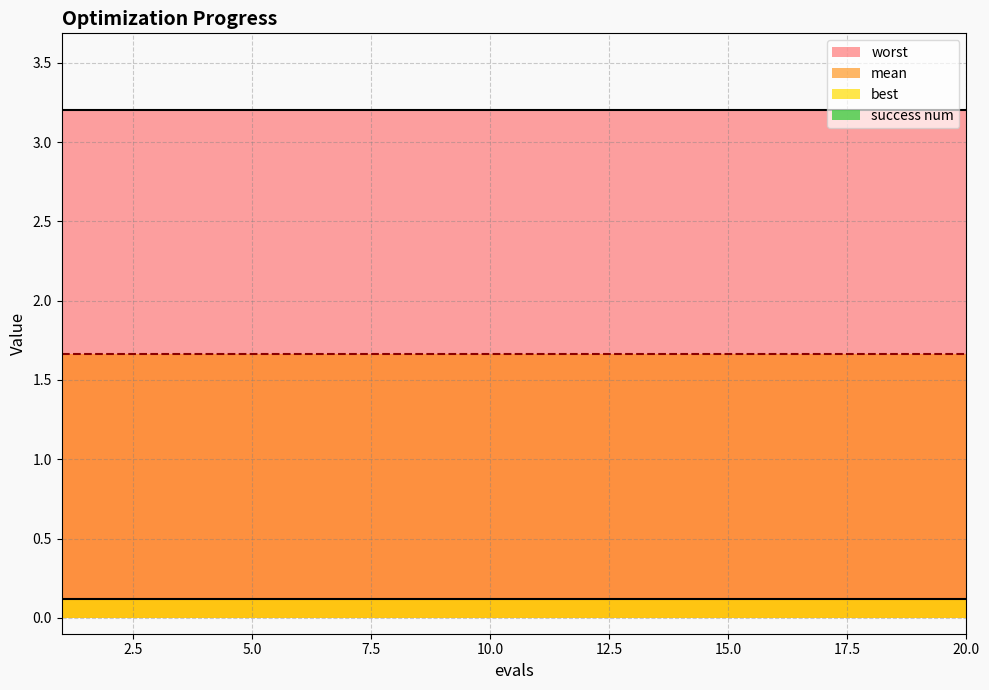

Which series has the largest range (max minus min)?

mean